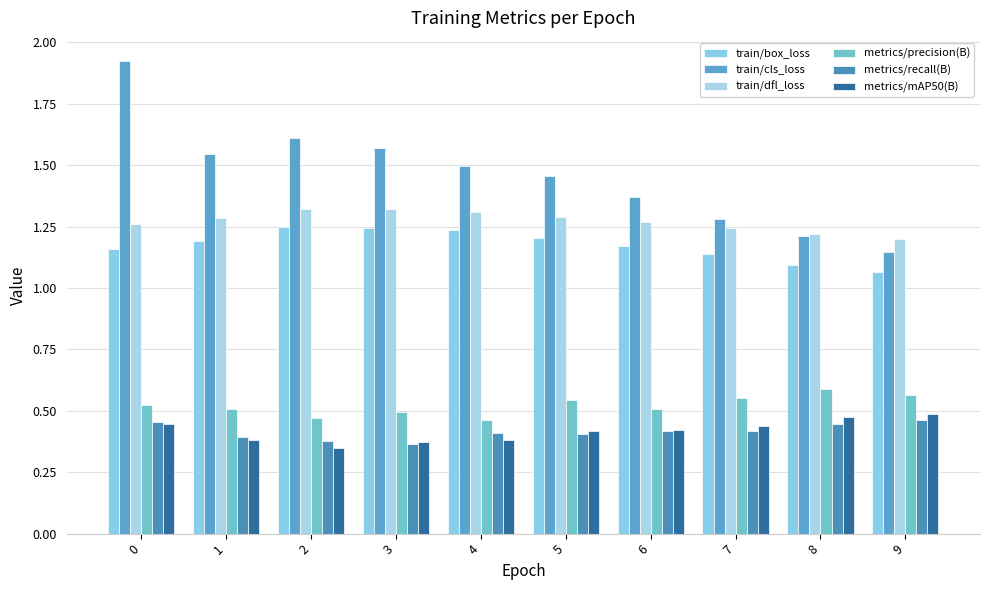

Reading right to left, transcribe all the data shown in this chart.

train/box_loss: 9=1.1	8=1.1	7=1.1	6=1.2	5=1.2	4=1.2	3=1.2	2=1.2	1=1.2	0=1.2
train/cls_loss: 9=1.1	8=1.2	7=1.3	6=1.4	5=1.5	4=1.5	3=1.6	2=1.6	1=1.5	0=1.9
train/dfl_loss: 9=1.2	8=1.2	7=1.2	6=1.3	5=1.3	4=1.3	3=1.3	2=1.3	1=1.3	0=1.3
metrics/precision(B): 9=0.6	8=0.6	7=0.6	6=0.5	5=0.5	4=0.5	3=0.5	2=0.5	1=0.5	0=0.5
metrics/recall(B): 9=0.5	8=0.4	7=0.4	6=0.4	5=0.4	4=0.4	3=0.4	2=0.4	1=0.4	0=0.5
metrics/mAP50(B): 9=0.5	8=0.5	7=0.4	6=0.4	5=0.4	4=0.4	3=0.4	2=0.3	1=0.4	0=0.4